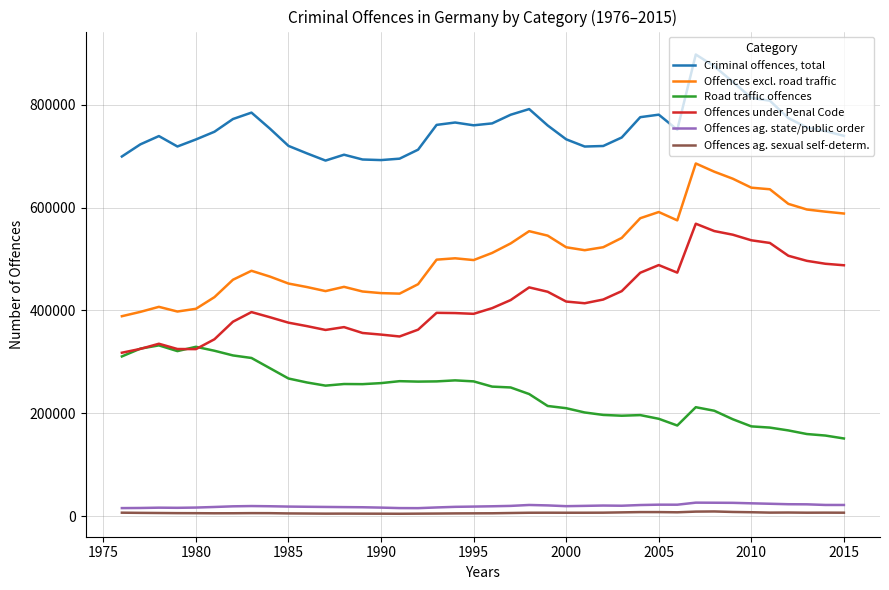

Rank the series by their maximum value, from lowest to highest.

Offences ag. sexual self-determ., Offences ag. state/public order, Road traffic offences, Offences under Penal Code, Offences excl. road traffic, Criminal offences, total